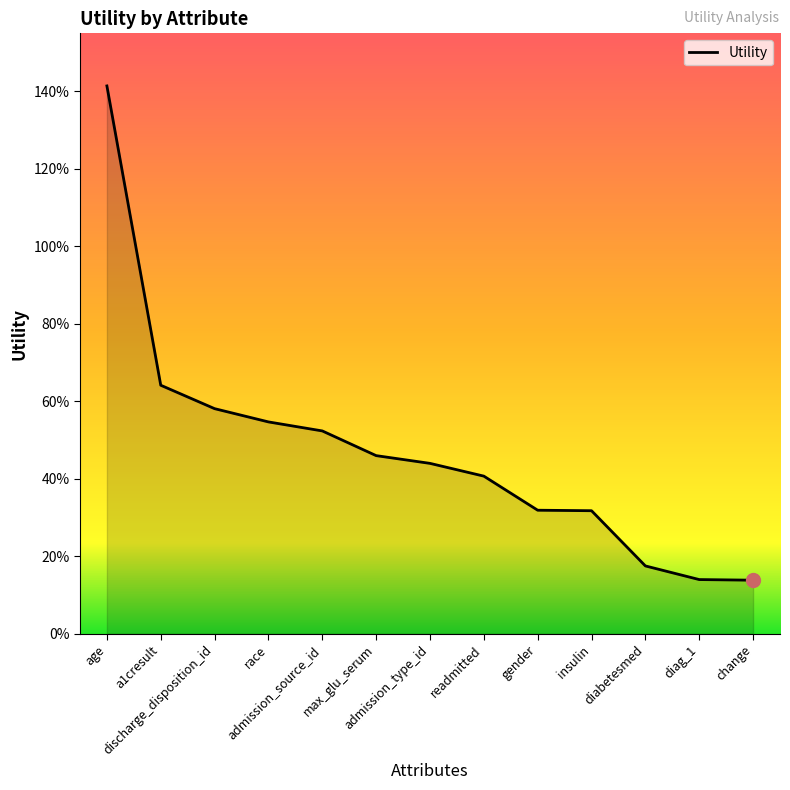

Reading right to left, extract all data points from this chart.

change=0.1	diag_1=0.1	diabetesmed=0.2	insulin=0.3	gender=0.3	readmitted=0.4	admission_type_id=0.4	max_glu_serum=0.5	admission_source_id=0.5	race=0.5	discharge_disposition_id=0.6	a1cresult=0.6	age=1.4